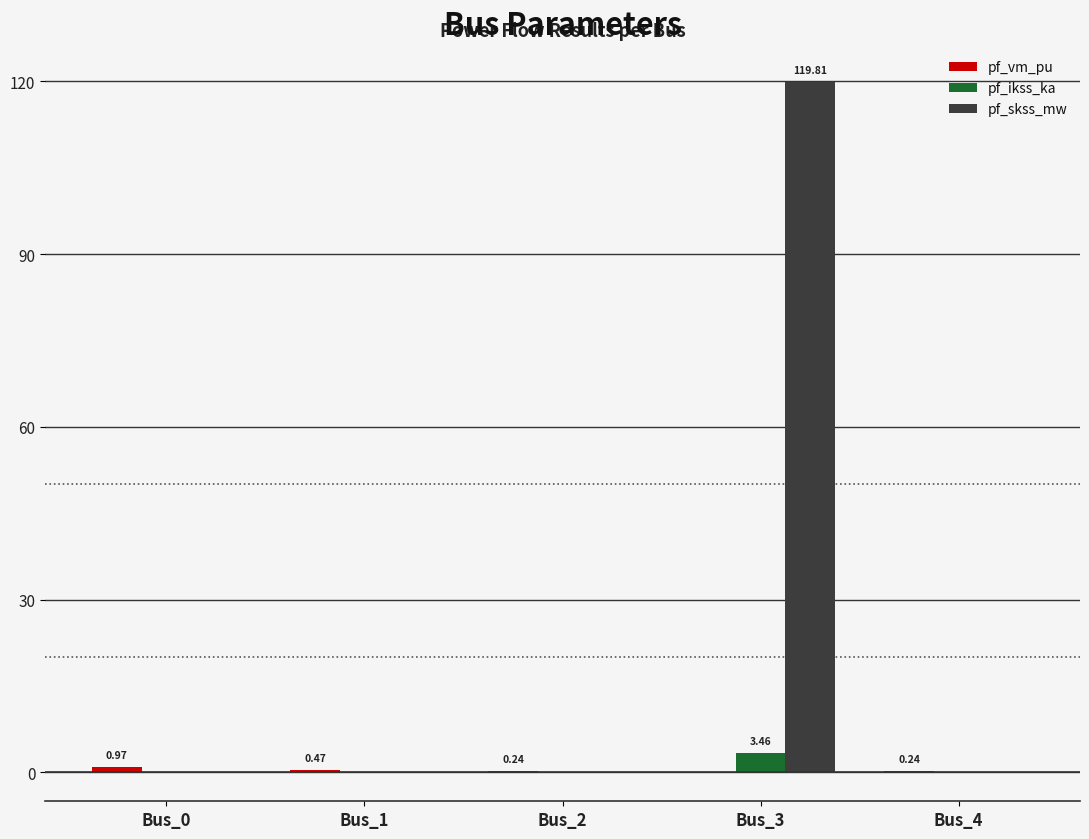

At which category is the sum across all series the highest?

Bus_3